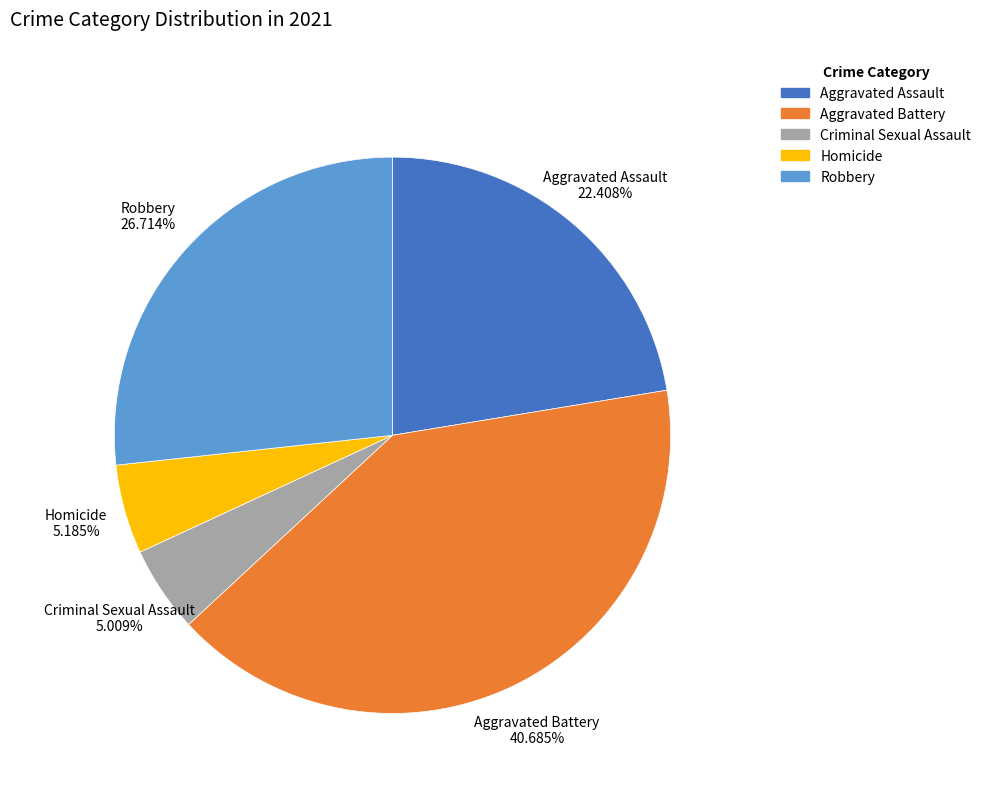

Which category has the biggest portion of the pie?

Aggravated Battery